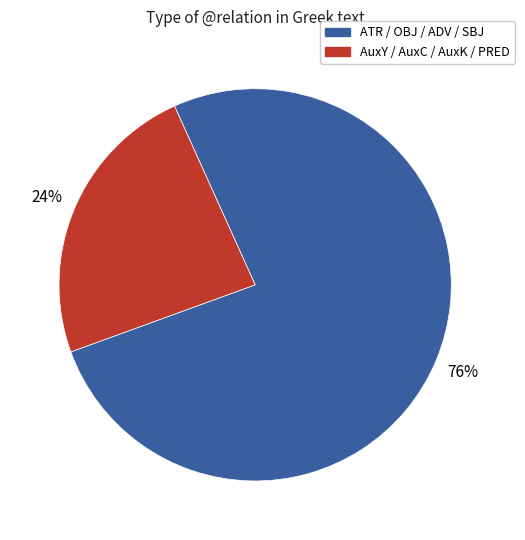

To the nearest percent, what is the combined percentage of ATR / OBJ / ADV / SBJ and AuxY / AuxC / AuxK / PRED?

100%